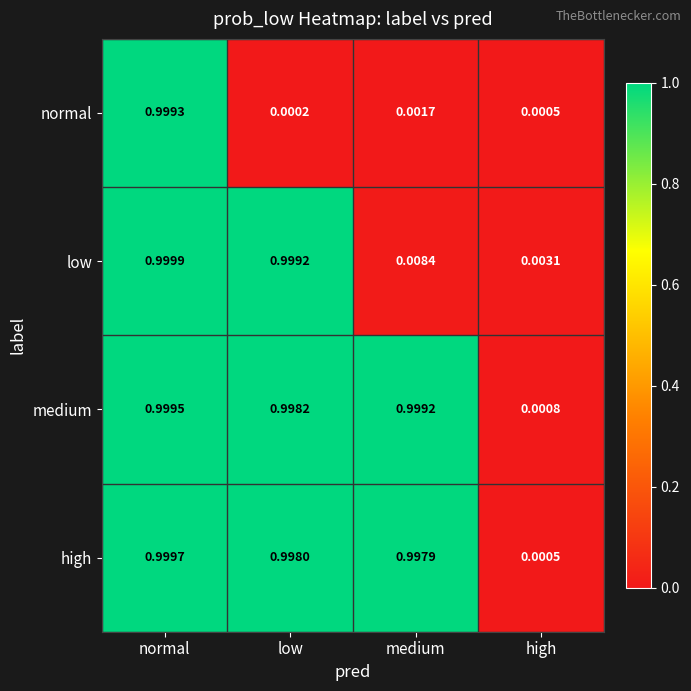

What is the spread (max minus min) of values at medium?

1.0